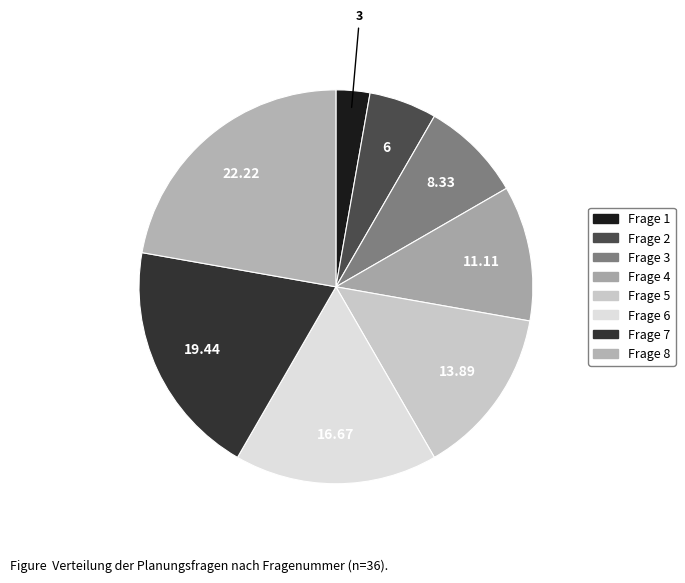

Is there a majority slice in this chart?

No